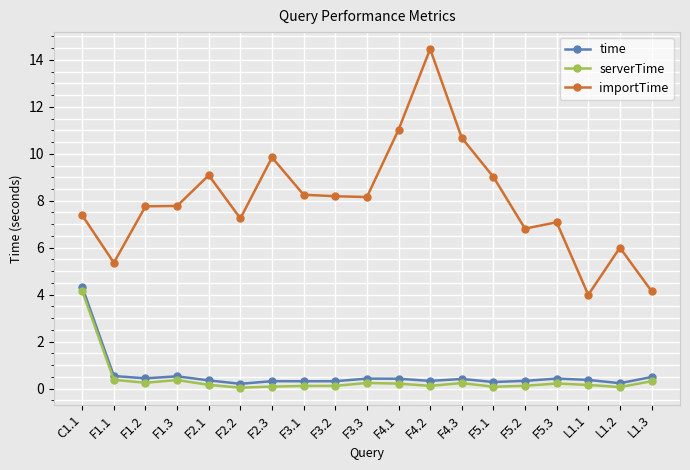

What is the value of the importTime point at the 1st from the left?

7.4